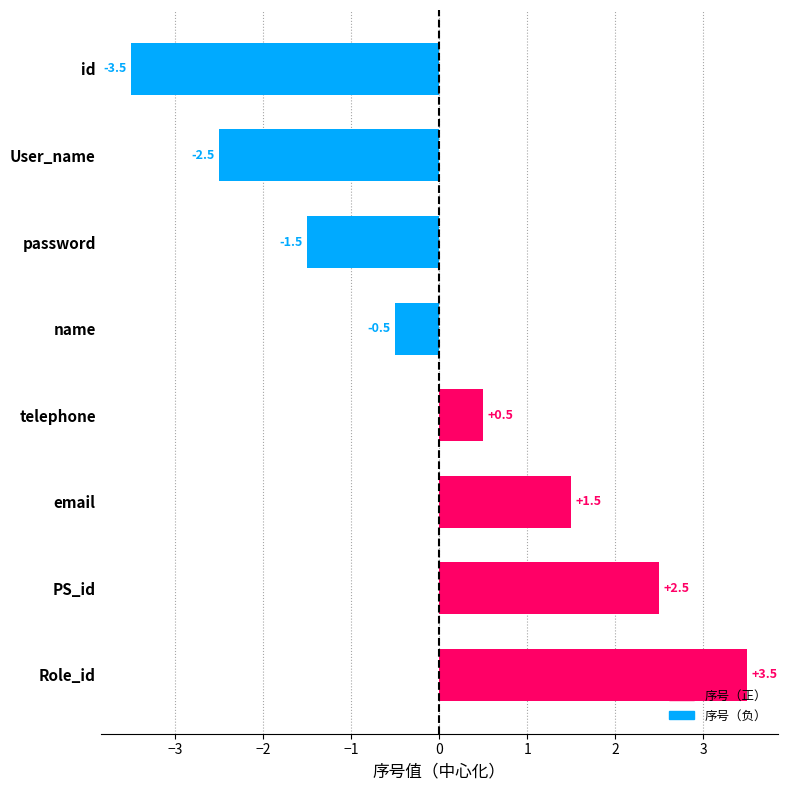

Reading bottom to top, list all the values displayed in this chart.

3.5	2.5	1.5	0.5	-0.5	-1.5	-2.5	-3.5